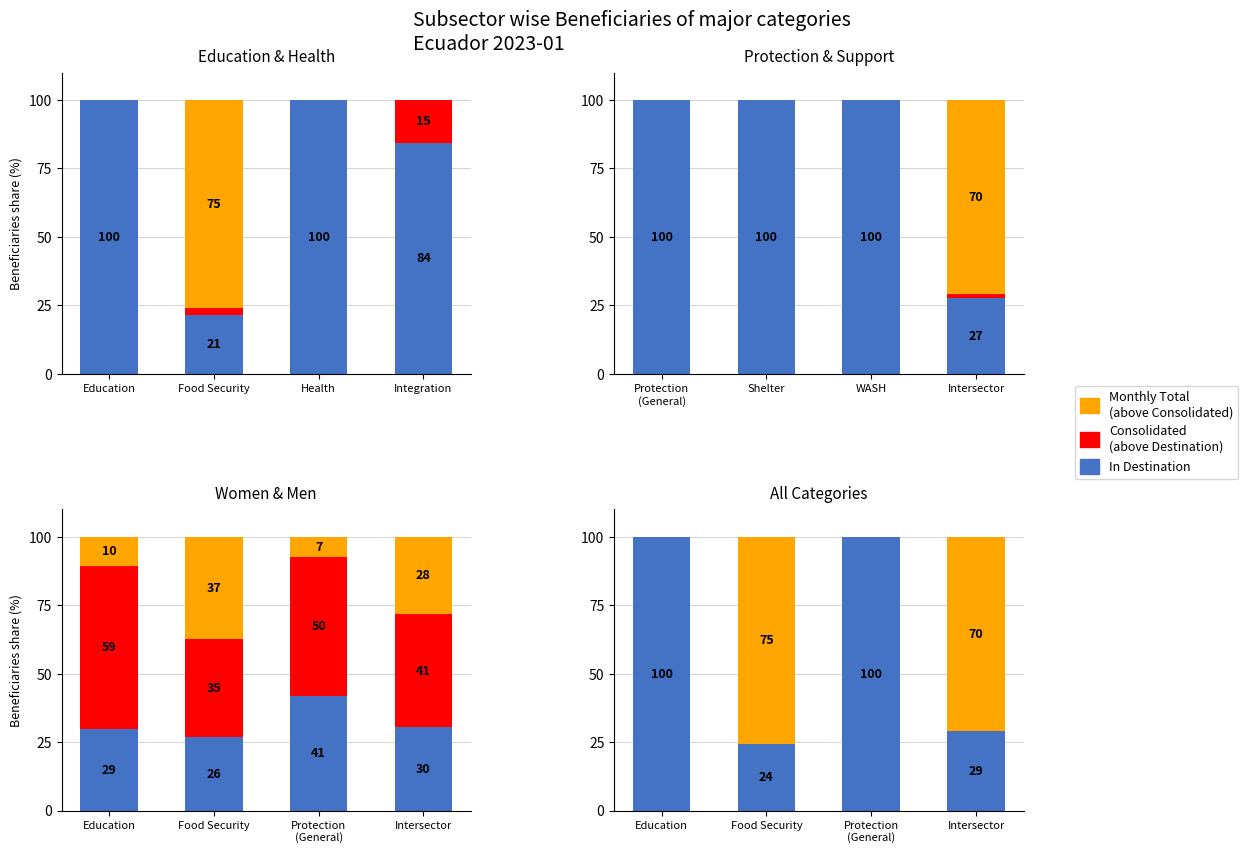

What is the highest value of the Consolidated In Destination series?

100.0